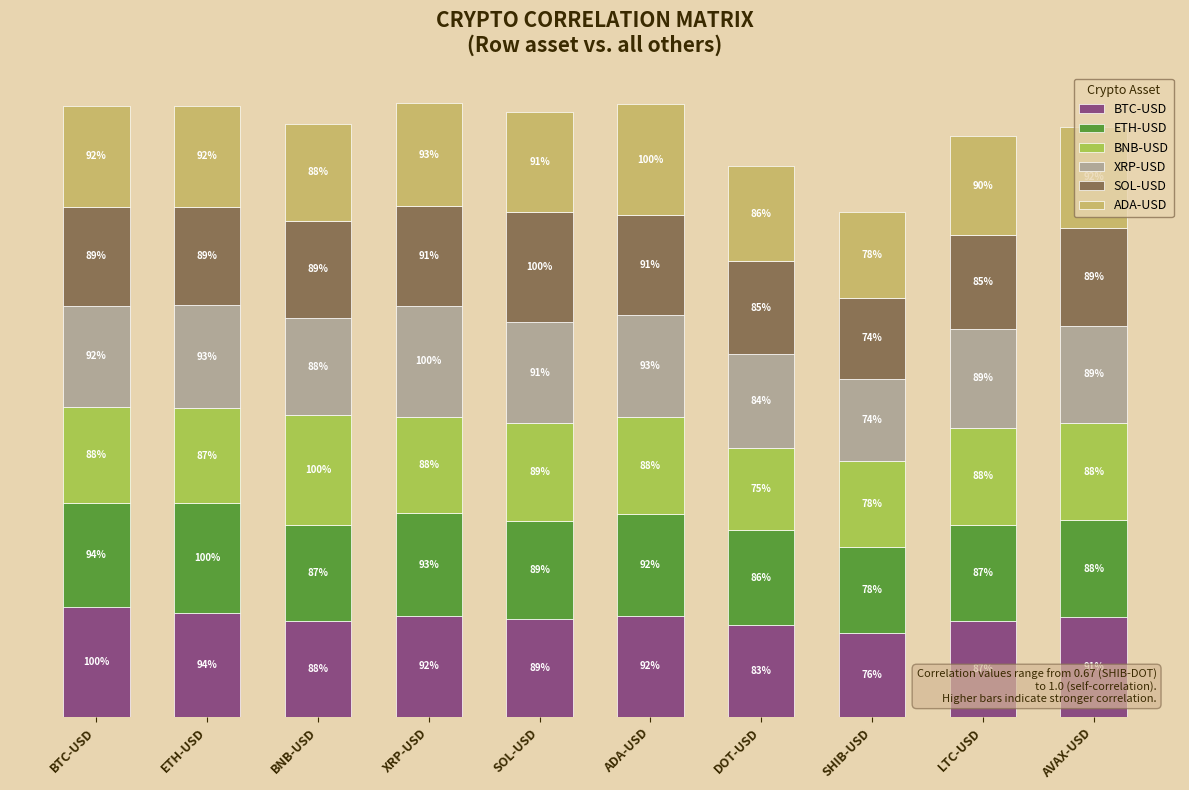

What is the approximate value of SOL-USD at SHIB-USD?

11.8